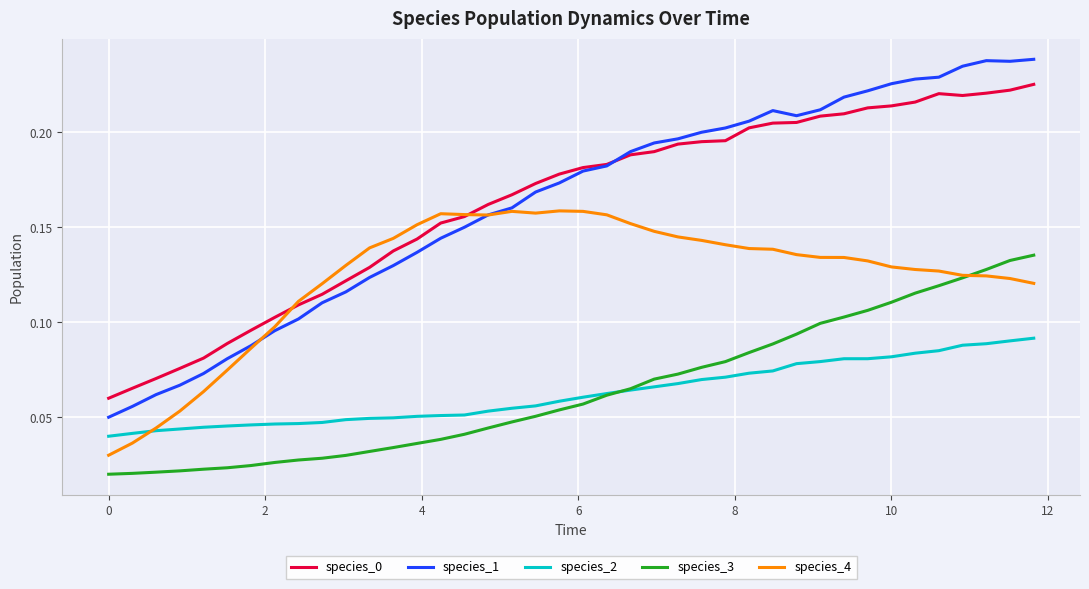

True or false: species_1 and species_2 intersect in this chart.

False